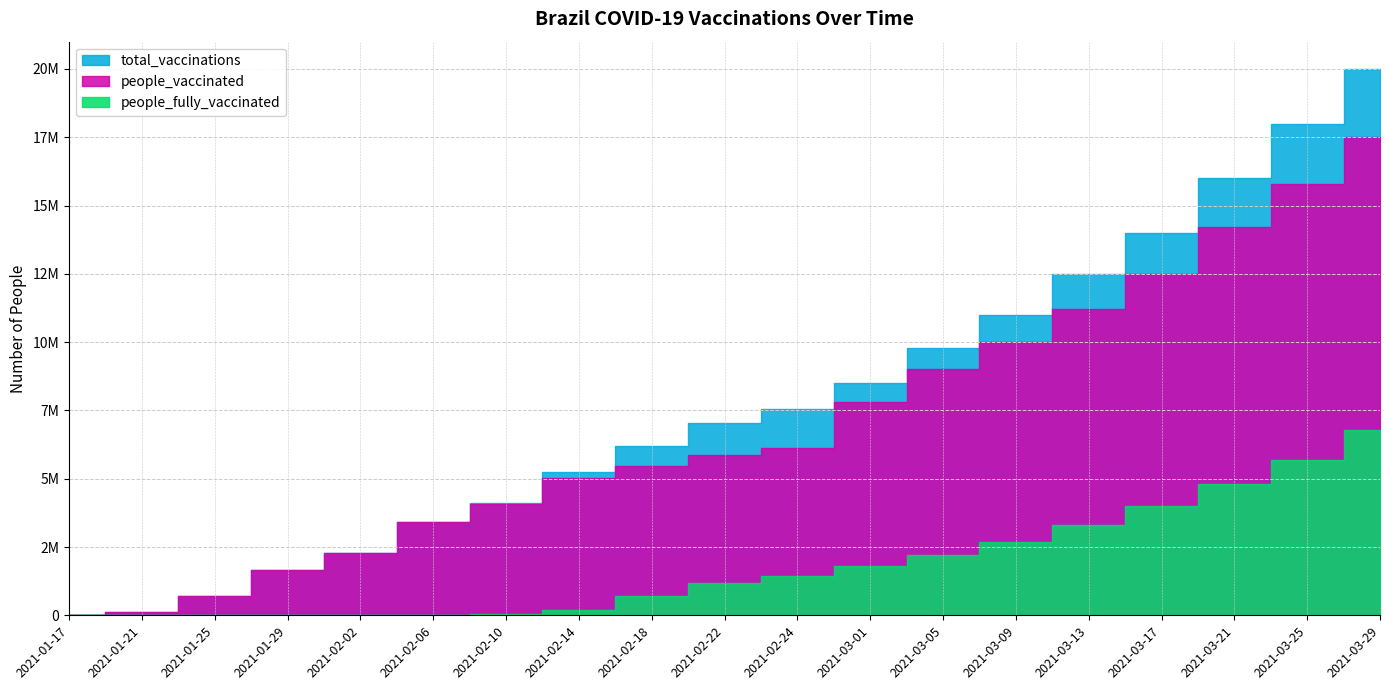

Does the chart have visible grid lines?

Yes